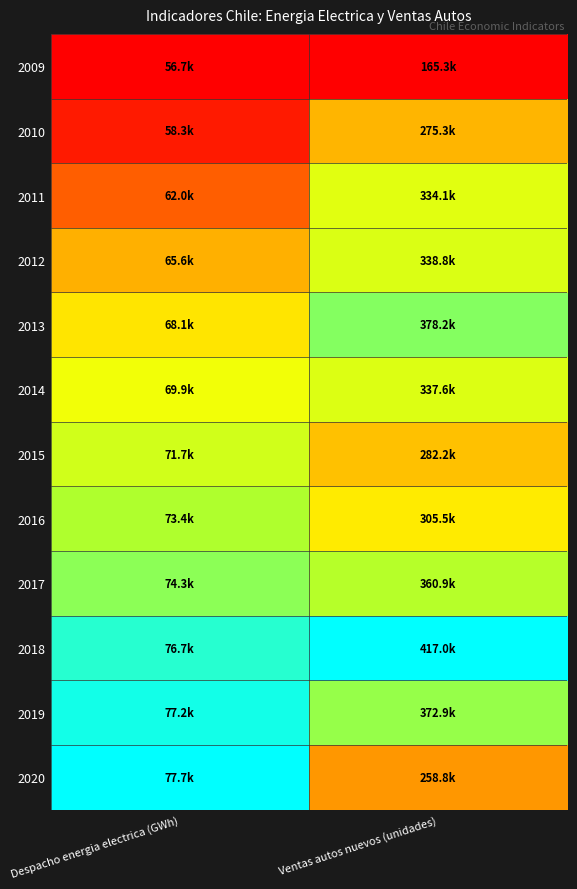

Reading left to right, extract all data points from this chart.

2009: Despacho energia electrica (GWh)=0.0	Ventas autos nuevos (unidades)=0.0
2010: Despacho energia electrica (GWh)=0.1	Ventas autos nuevos (unidades)=0.4
2011: Despacho energia electrica (GWh)=0.3	Ventas autos nuevos (unidades)=0.7
2012: Despacho energia electrica (GWh)=0.4	Ventas autos nuevos (unidades)=0.7
2013: Despacho energia electrica (GWh)=0.5	Ventas autos nuevos (unidades)=0.8
2014: Despacho energia electrica (GWh)=0.6	Ventas autos nuevos (unidades)=0.7
2015: Despacho energia electrica (GWh)=0.7	Ventas autos nuevos (unidades)=0.5
2016: Despacho energia electrica (GWh)=0.8	Ventas autos nuevos (unidades)=0.6
2017: Despacho energia electrica (GWh)=0.8	Ventas autos nuevos (unidades)=0.8
2018: Despacho energia electrica (GWh)=1.0	Ventas autos nuevos (unidades)=1.0
2019: Despacho energia electrica (GWh)=1.0	Ventas autos nuevos (unidades)=0.8
2020: Despacho energia electrica (GWh)=1.0	Ventas autos nuevos (unidades)=0.4